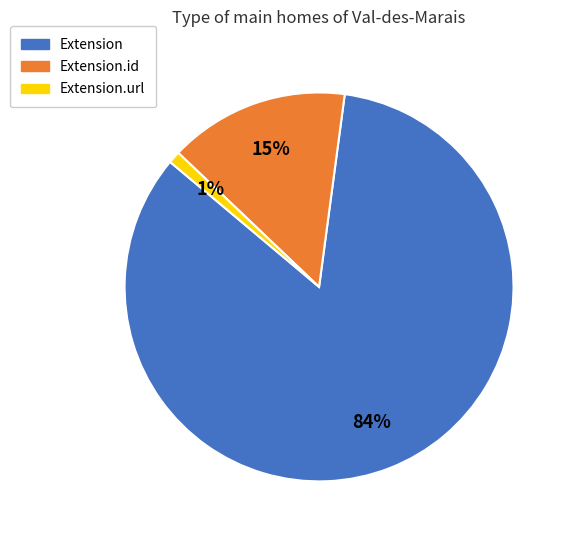

How many slices are in this pie chart?

3